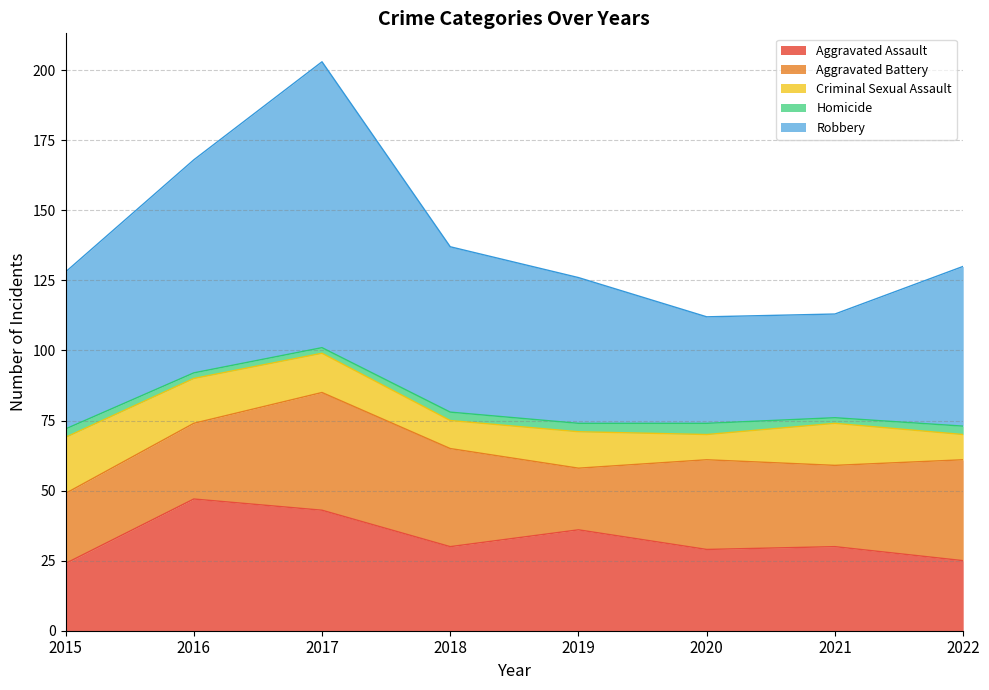

How many interior local peaks does the Criminal Sexual Assault series have?

2